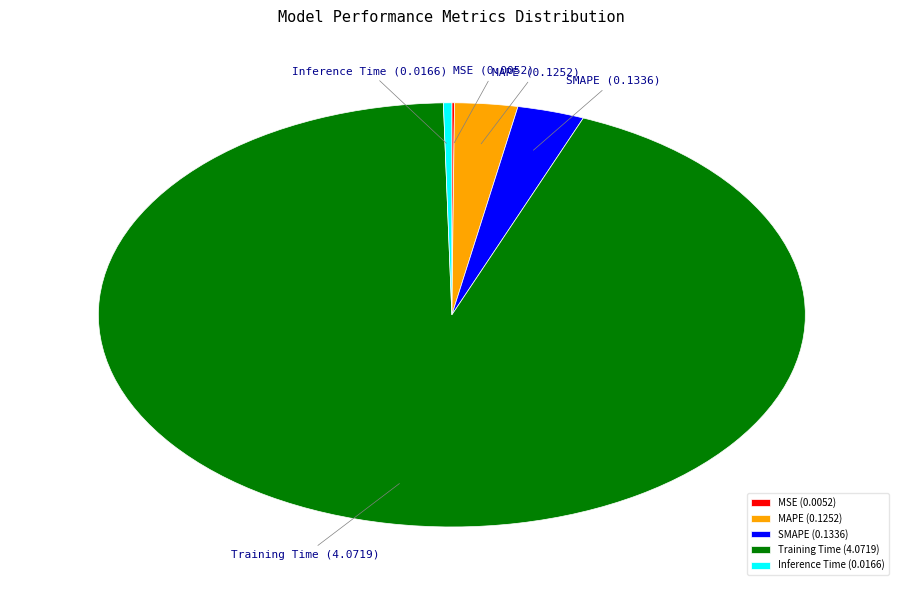

Is the sum of SMAPE (0.1336) and Inference Time (0.0166) greater than half?

No